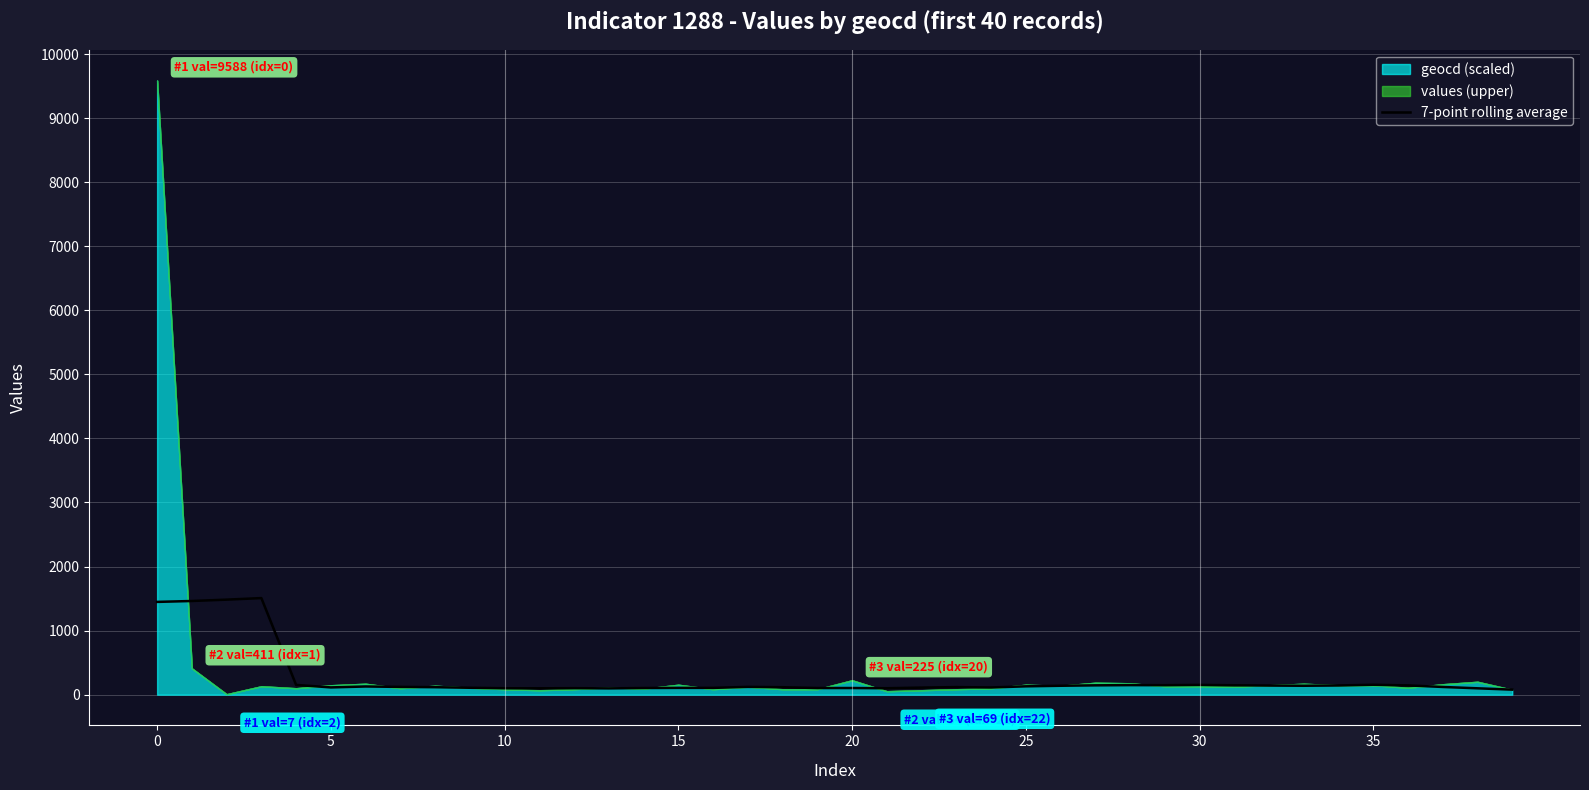

Reading left to right, extract all data points from this chart.

1448.1	1462.4	1483.4	1507.7	152.3	113.4	127.9	121.3	116.9	108.0	100.3	99.3	101.6	98.3	103.9	106.1	106.1	121.7	116.1	103.9	103.9	100.4	110.4	118.1	112.6	130.3	139.1	145.7	149.1	148.0	152.4	146.9	142.4	139.1	143.7	154.7	144.7	120.4	99.4	78.4